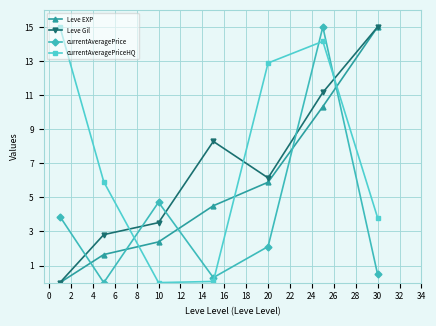

In currentAveragePriceHQ, how many points are lower than both neighbors (excluding endpoints)?

1